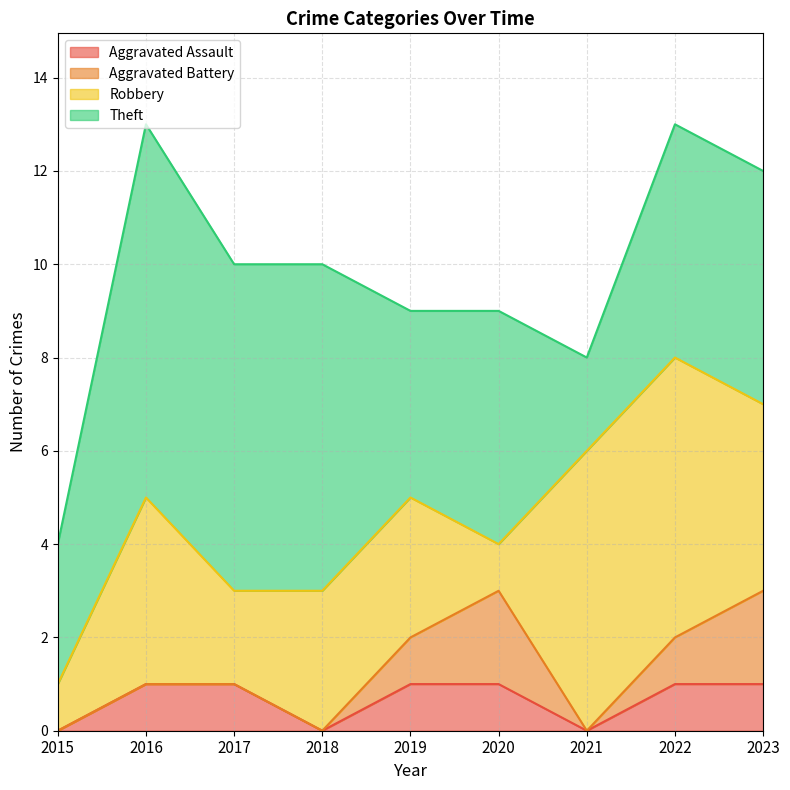

The value of Aggravated Assault at 2020 is 1. True or false?

True